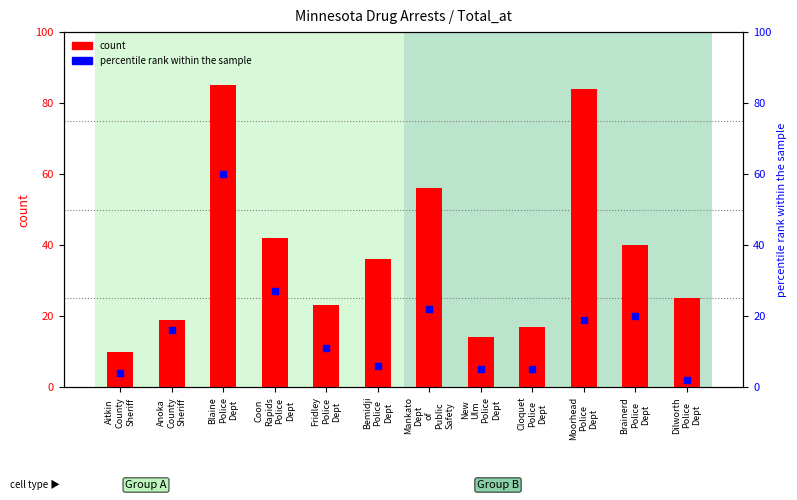

Which series contains the lowest Y value?

percentile rank within the sample